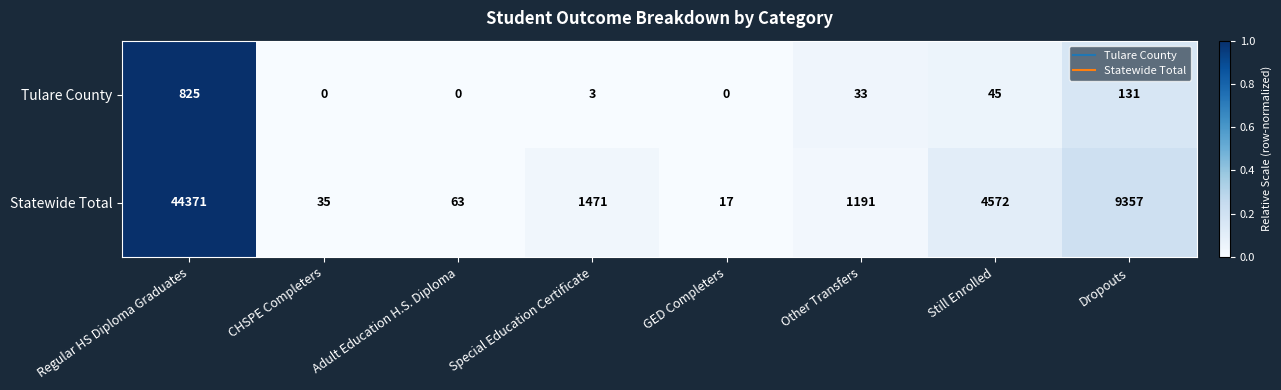

Is it true that Tulare County equals 1286 at Regular HS Diploma Graduates?

False